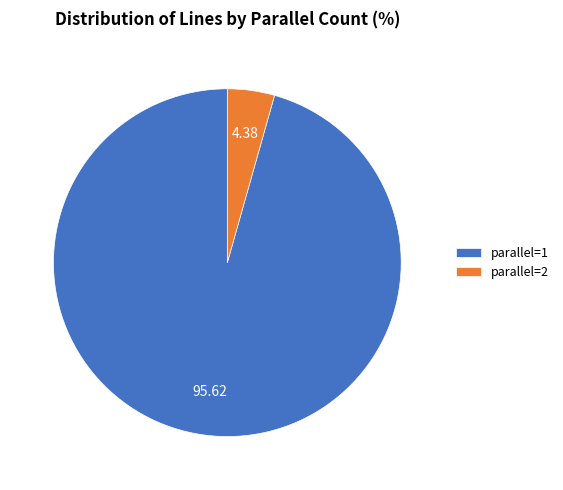

Which has a higher value, parallel=2 or parallel=1?

parallel=1